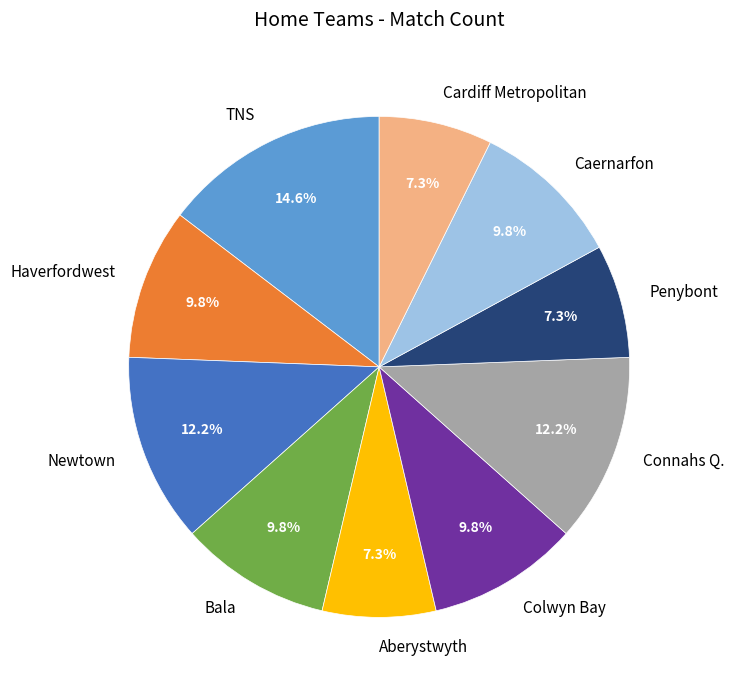

What is the ratio of the value at Colwyn Bay to the value at Caernarfon?

1.0